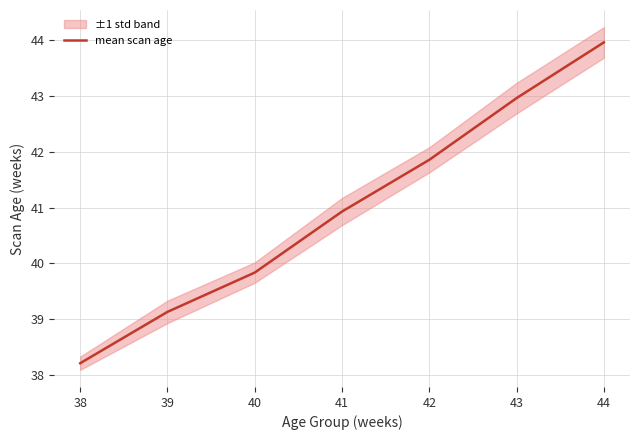

At which label is mean scan age closest to 41?

41